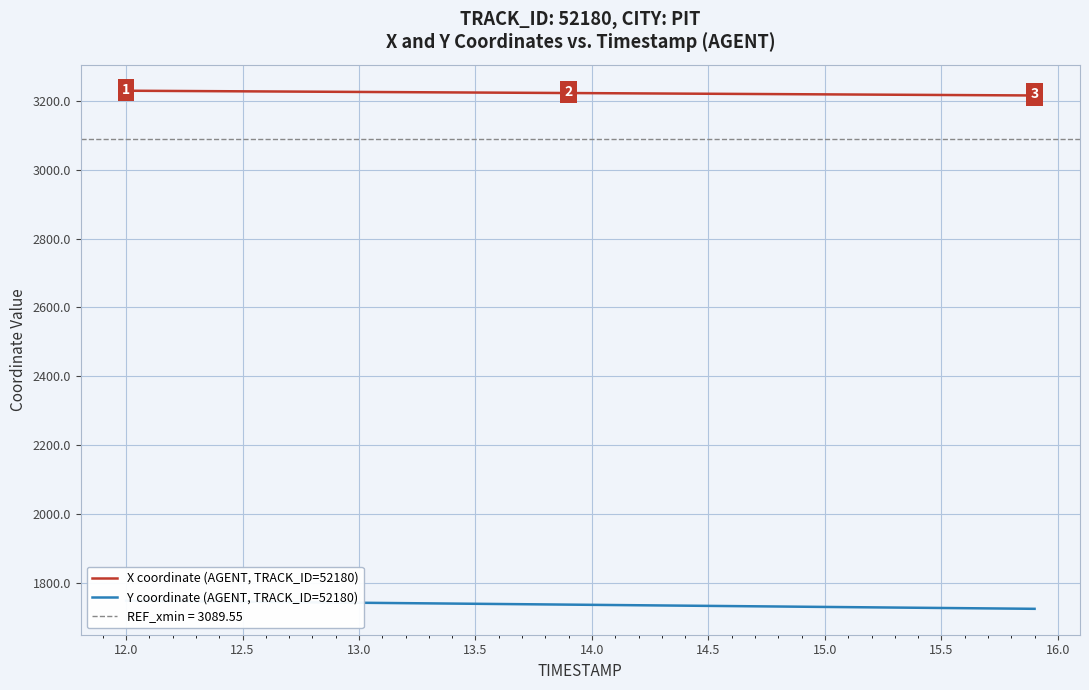

How many values in the X coordinate (AGENT, TRACK_ID=52180) series are below 3223?

19